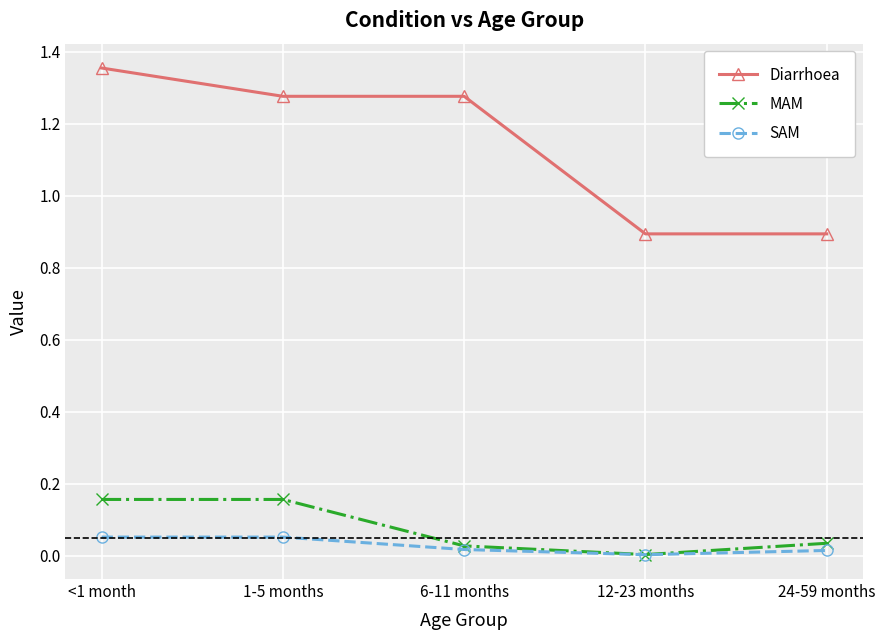

The value of SAM at 12-23 months is 0.0. True or false?

True